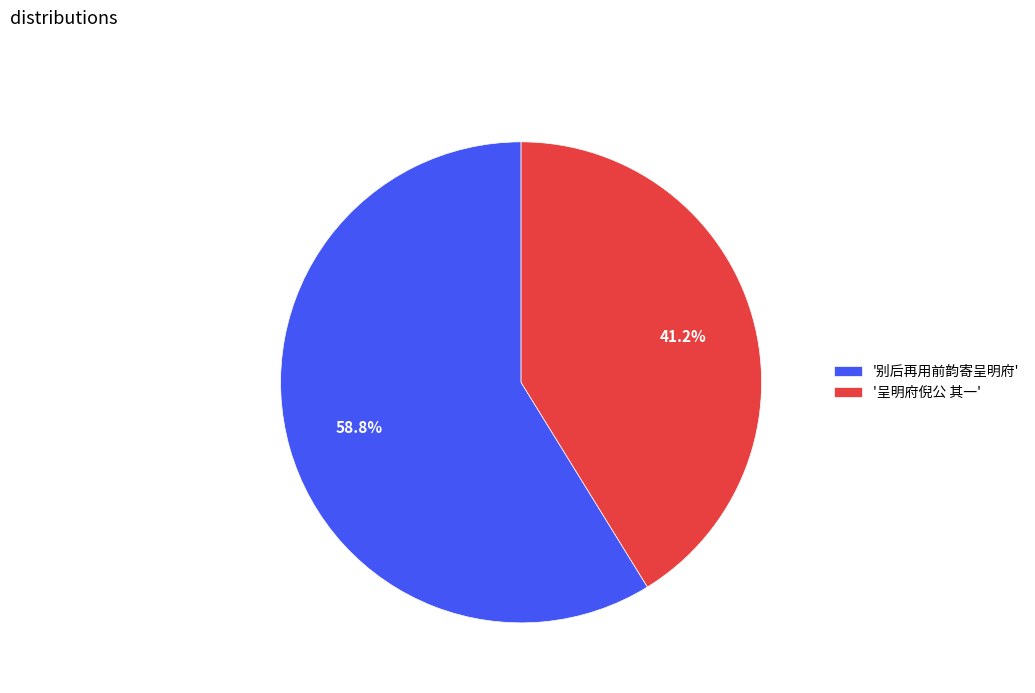

Rank the categories by value from lowest to highest.

'呈明府倪公 其一', '别后再用前韵寄呈明府'